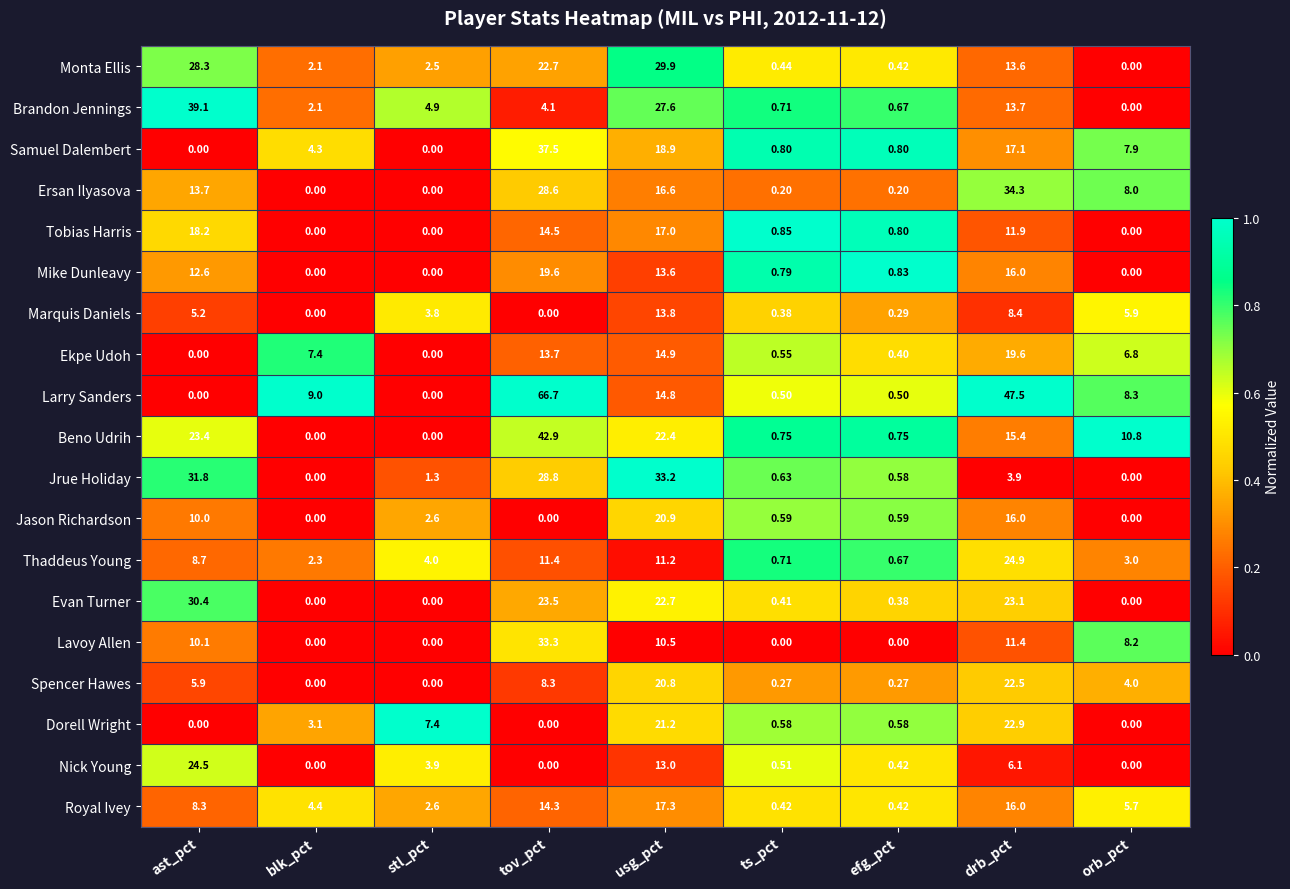

Which label corresponds to the largest value in the chart?

tov_pct